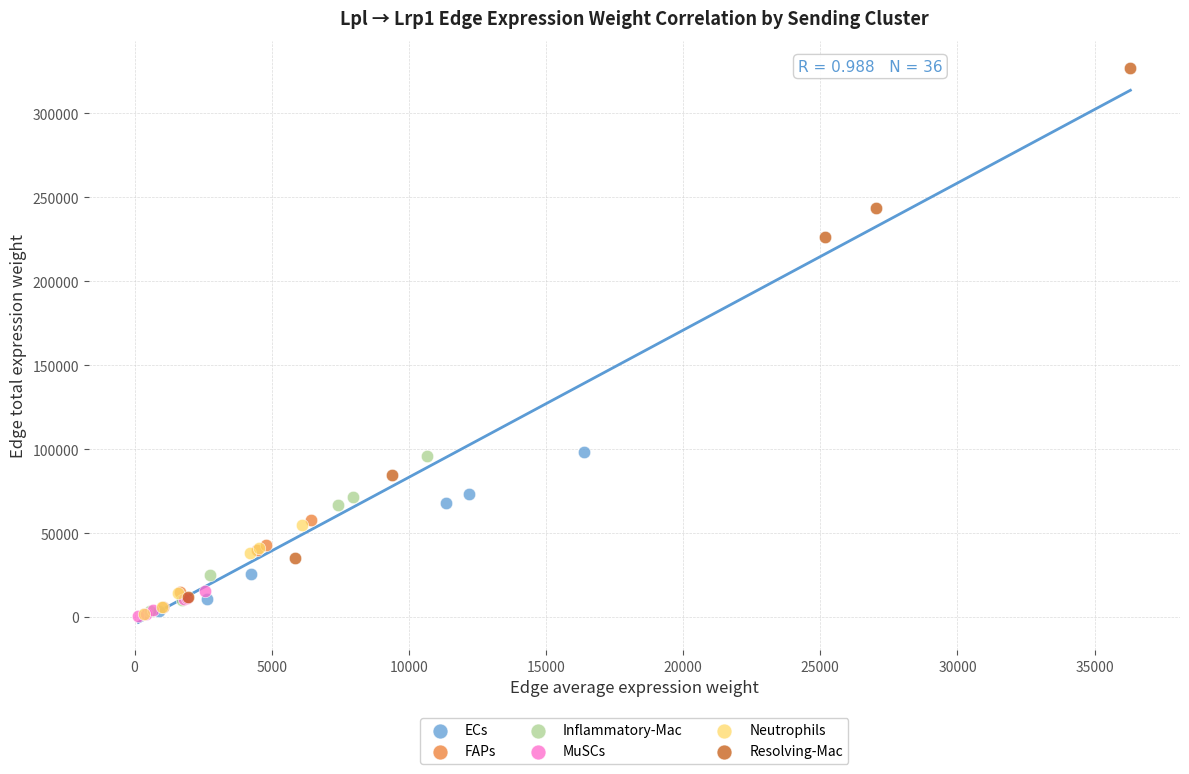

Which series has the widest spread of Y values?

Resolving-Mac